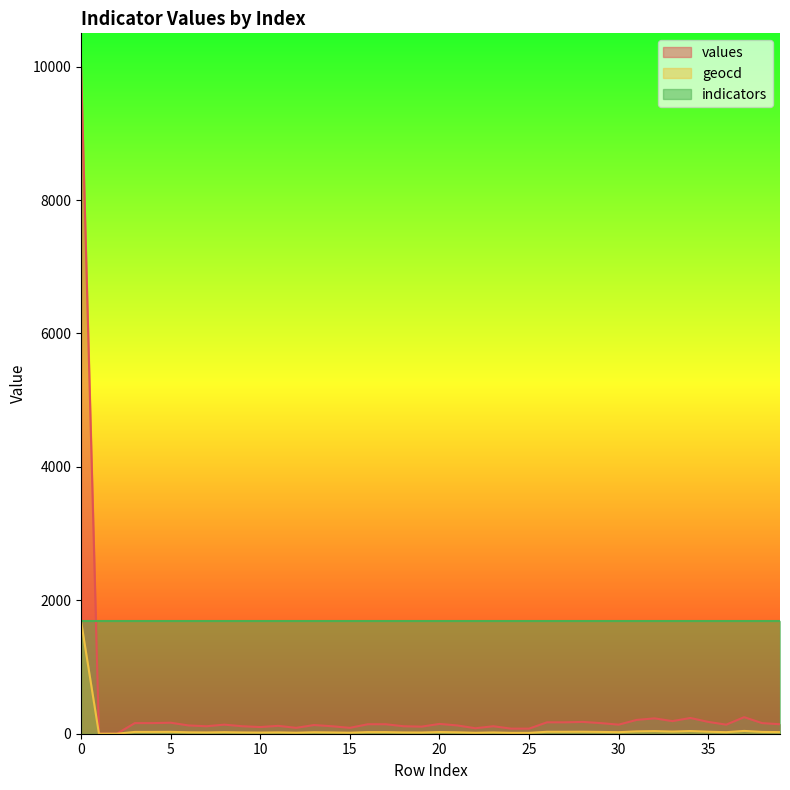

Is it true that values equals 136 at 36?

True